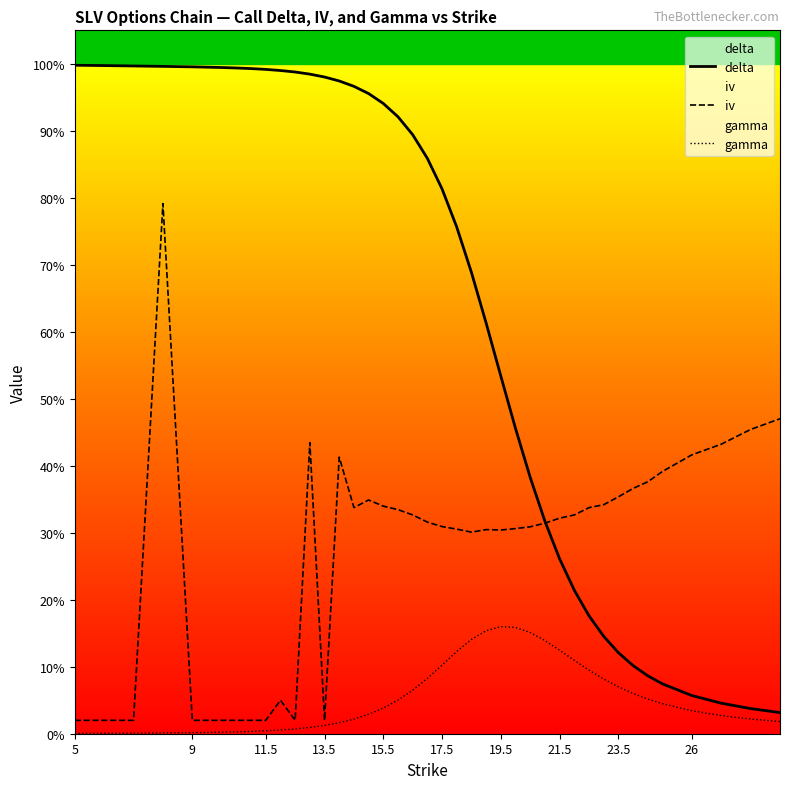

What is the difference between the maximum and minimum values in the delta series?

1.0